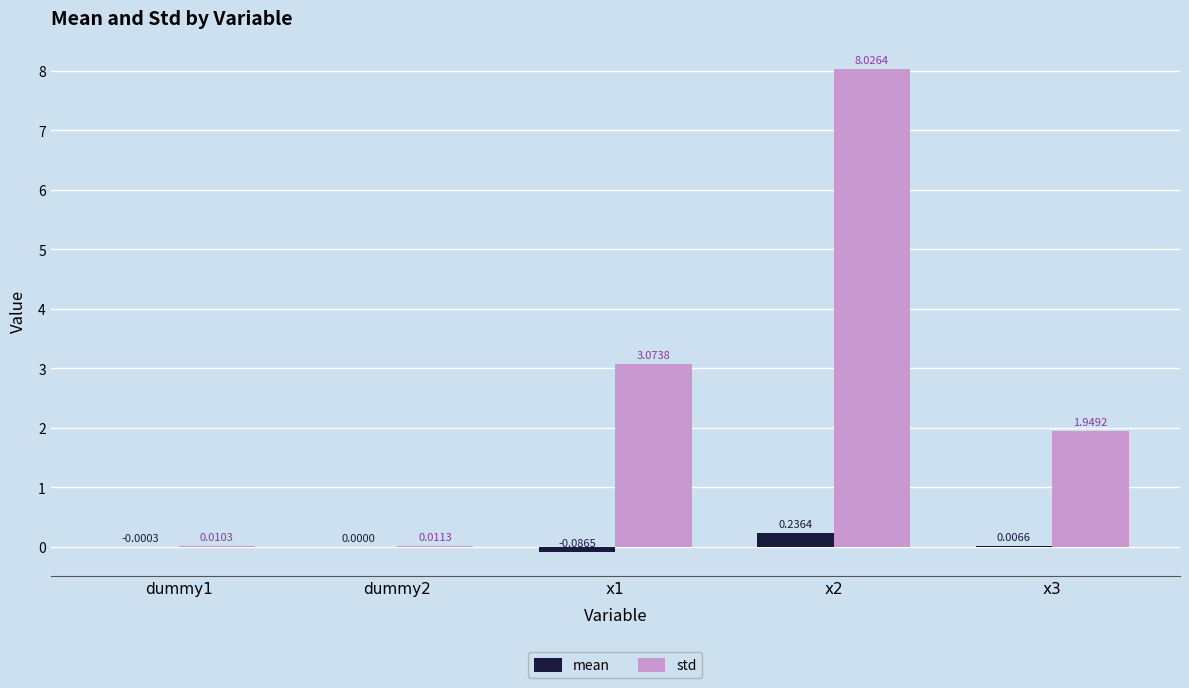

Which series changed the most between x1 and x3?

std